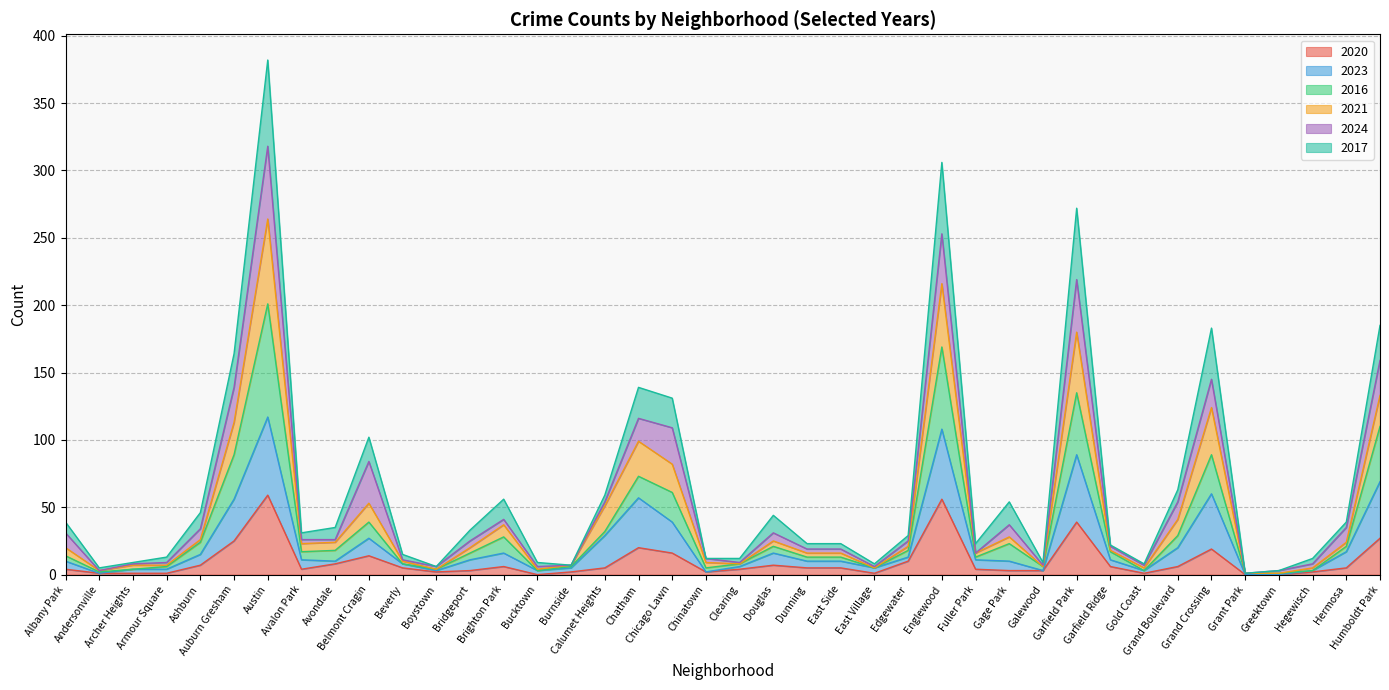

Which has a higher value, Albany Park or Fuller Park?

Albany Park